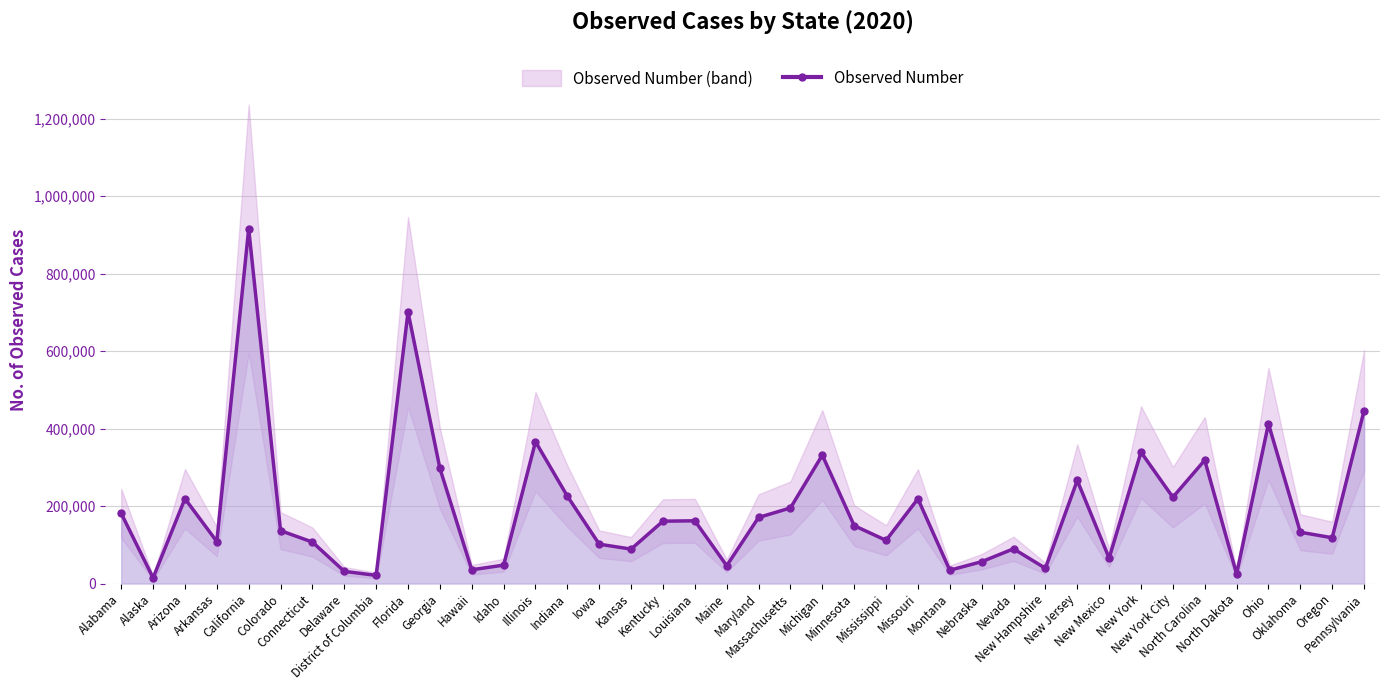

What is the ratio of the value at Montana to the value at Mississippi?

0.3